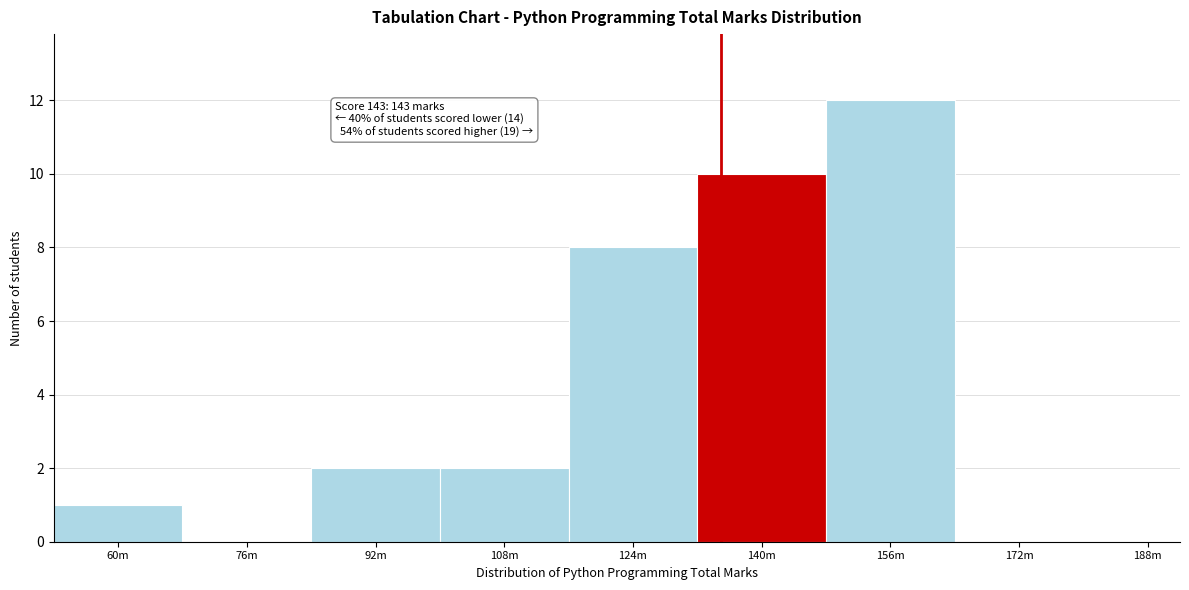

Reading left to right, extract all data points from this chart.

60m=1	76m=0	92m=2	108m=2	124m=8	140m=10	156m=12	172m=0	188m=0